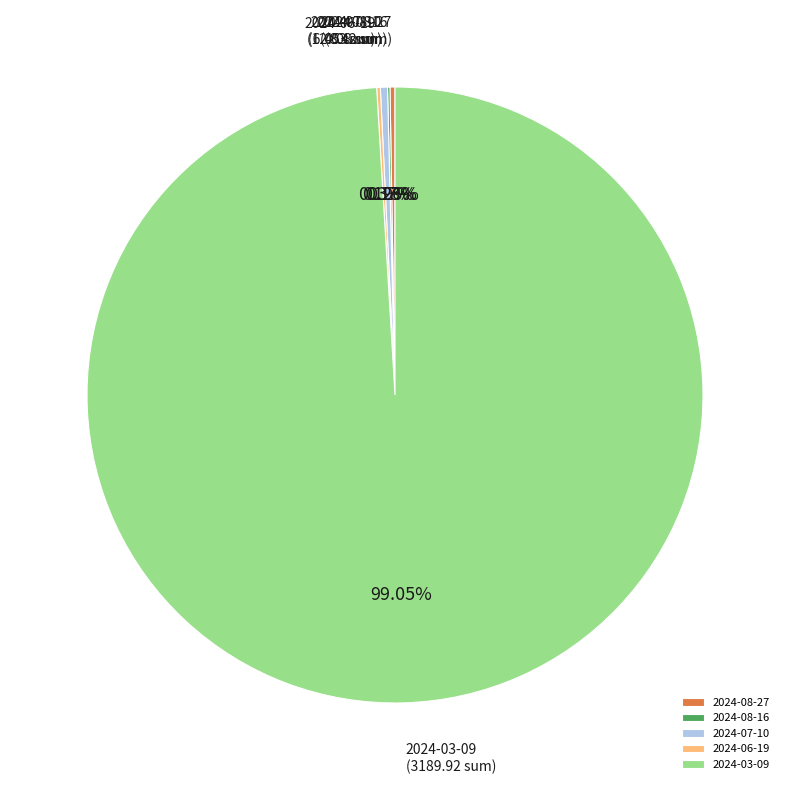

Which has a higher value, 2024-07-10 or 2024-03-09?

2024-03-09